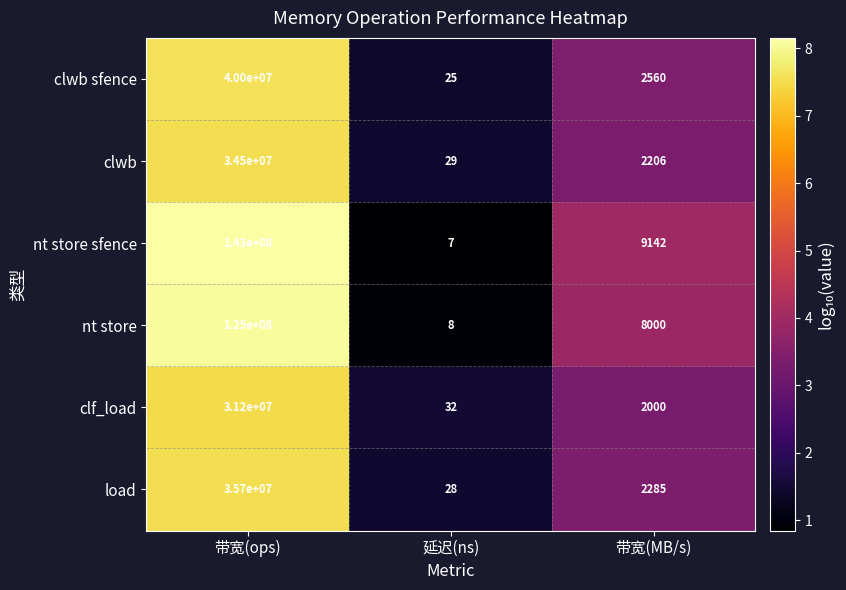

Between 带宽(ops) and 延迟(ns), which series saw the biggest shift?

nt store sfence